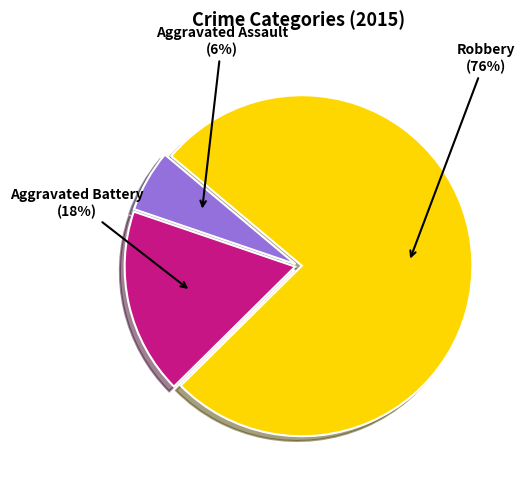

To the nearest percent, what is the average slice percentage?

33%